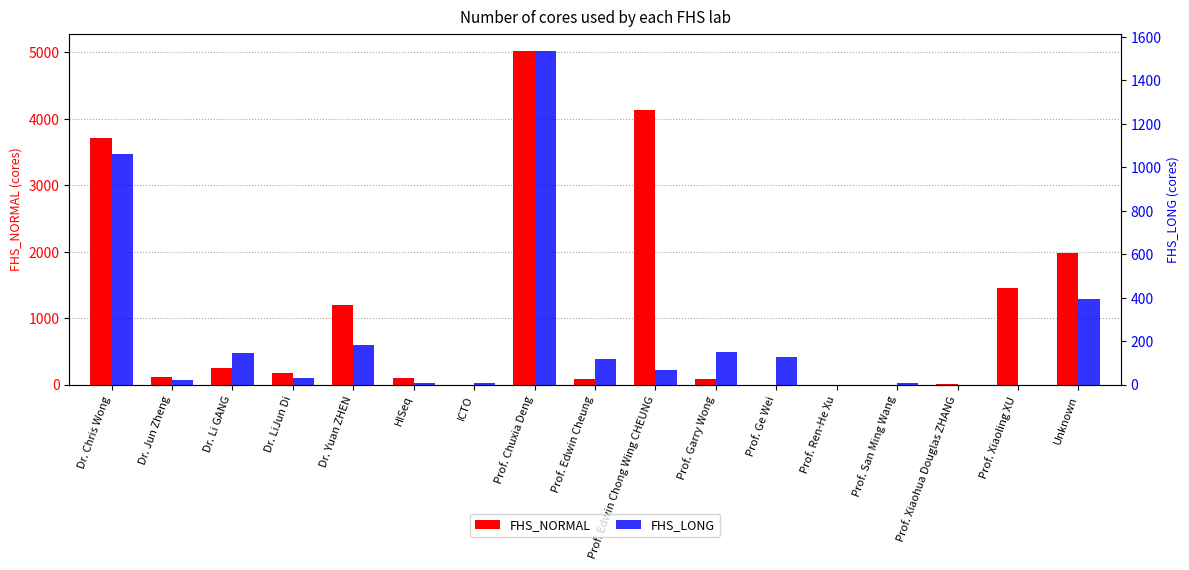

Which has a higher value, Unknown or Prof. Chuxia Deng?

Prof. Chuxia Deng